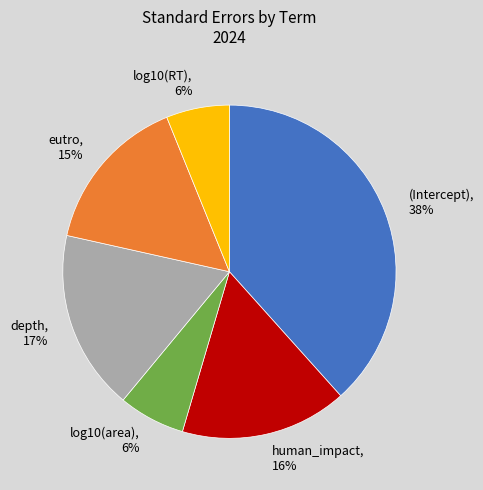

Count the number of slices in the pie.

6